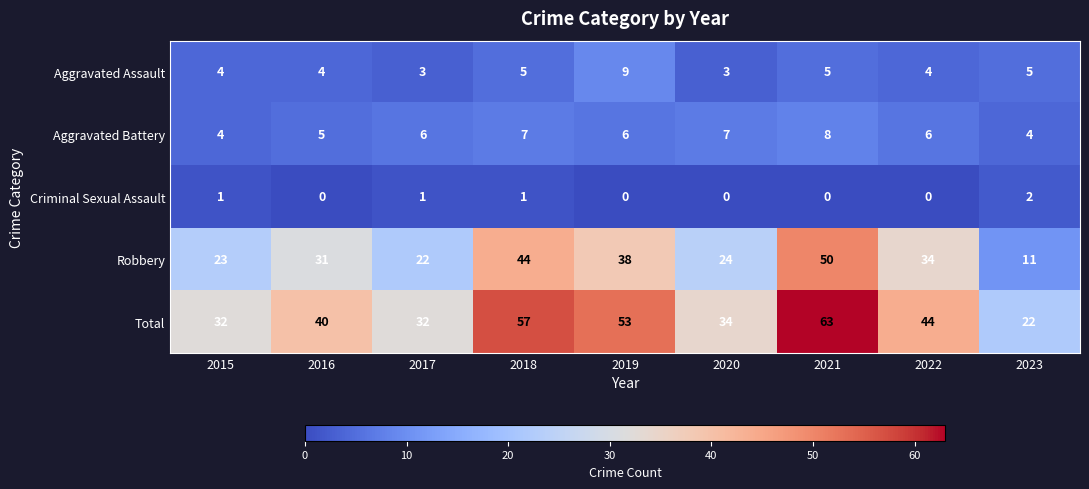

True or false: Aggravated Battery has a value of 8 at 2021.

True